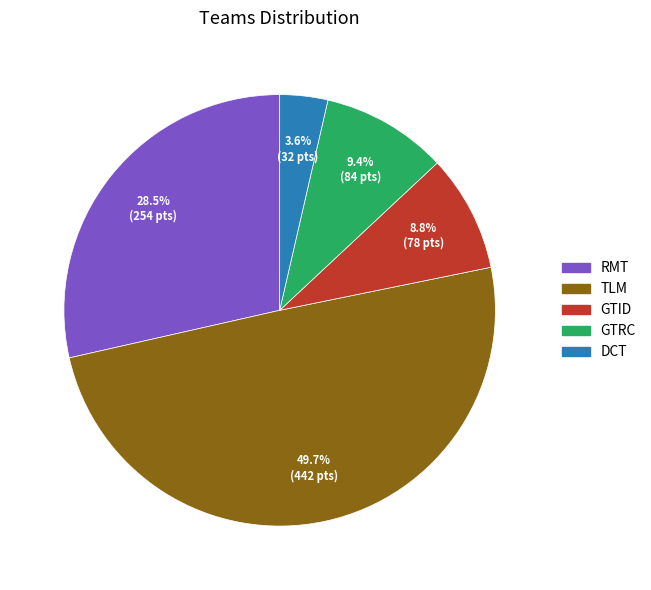

What is the ratio of the value at RMT to the value at DCT?

7.9